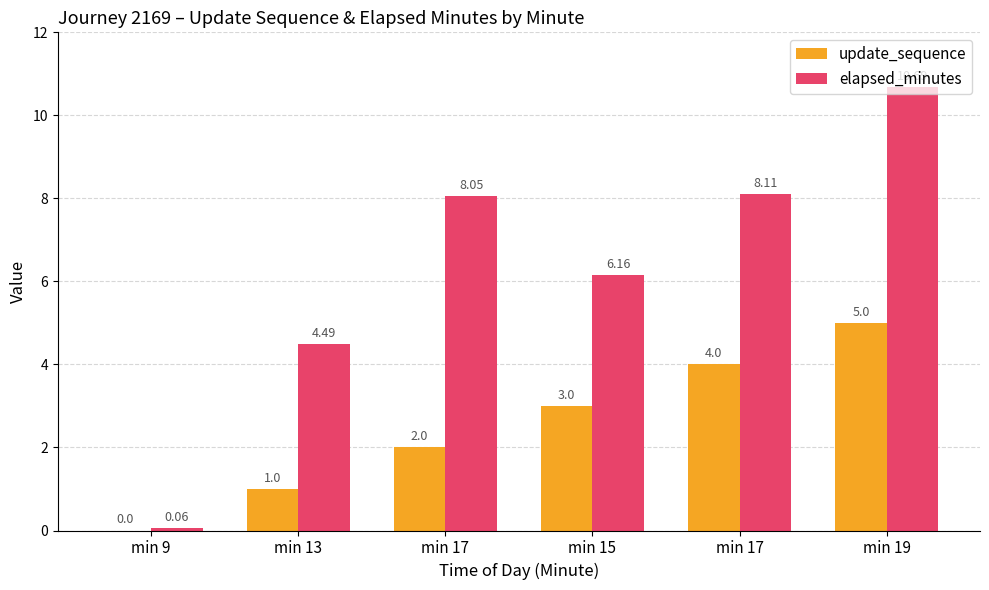

Which label corresponds to the largest value in the chart?

min 19